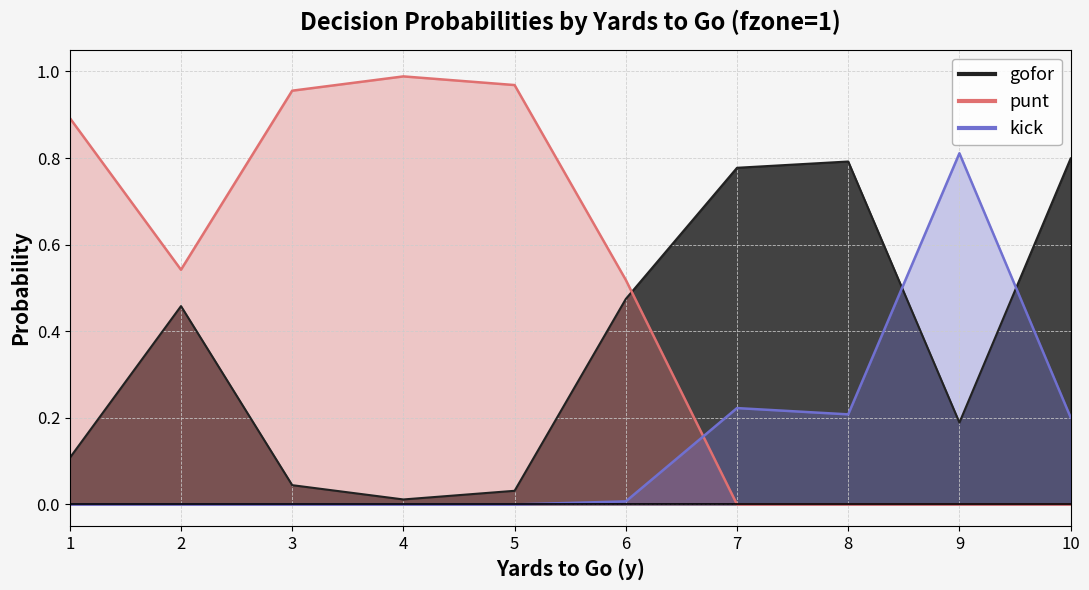

Does the chart display data point markers on the line(s)?

No